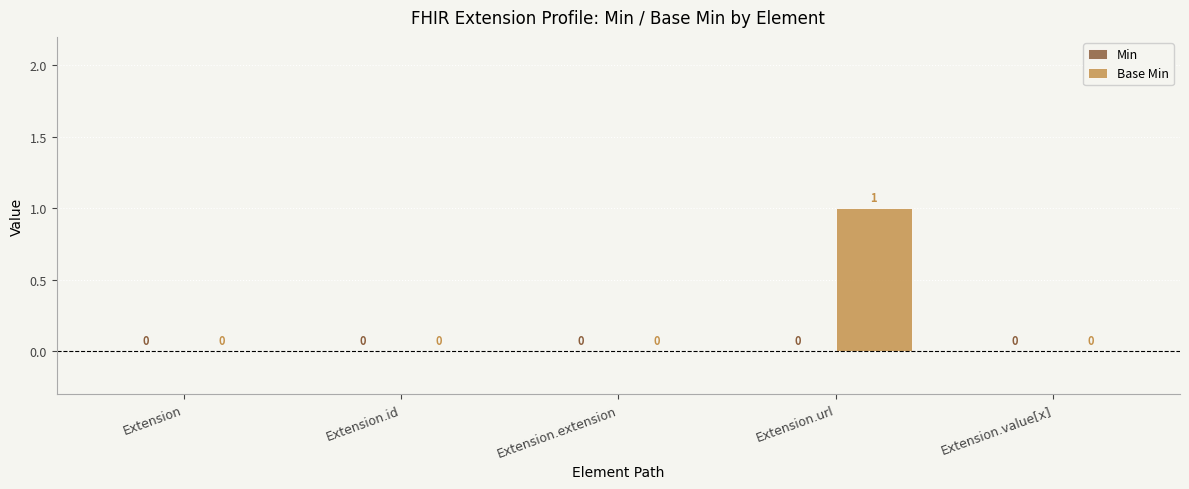

Which has a higher value, Extension.extension or Extension.url?

Extension.url